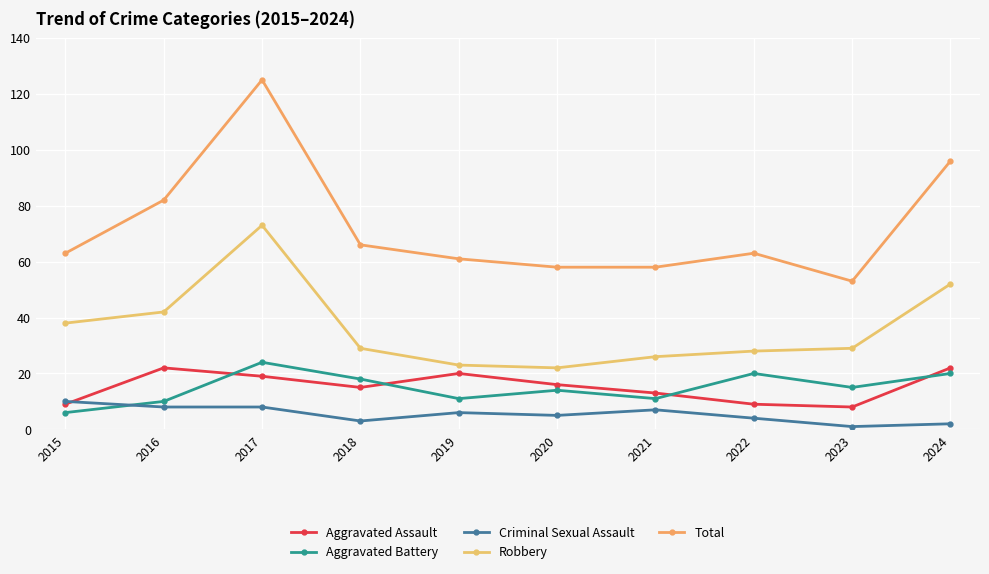

What is the value of the Aggravated Assault point at the 9th from the left?

8